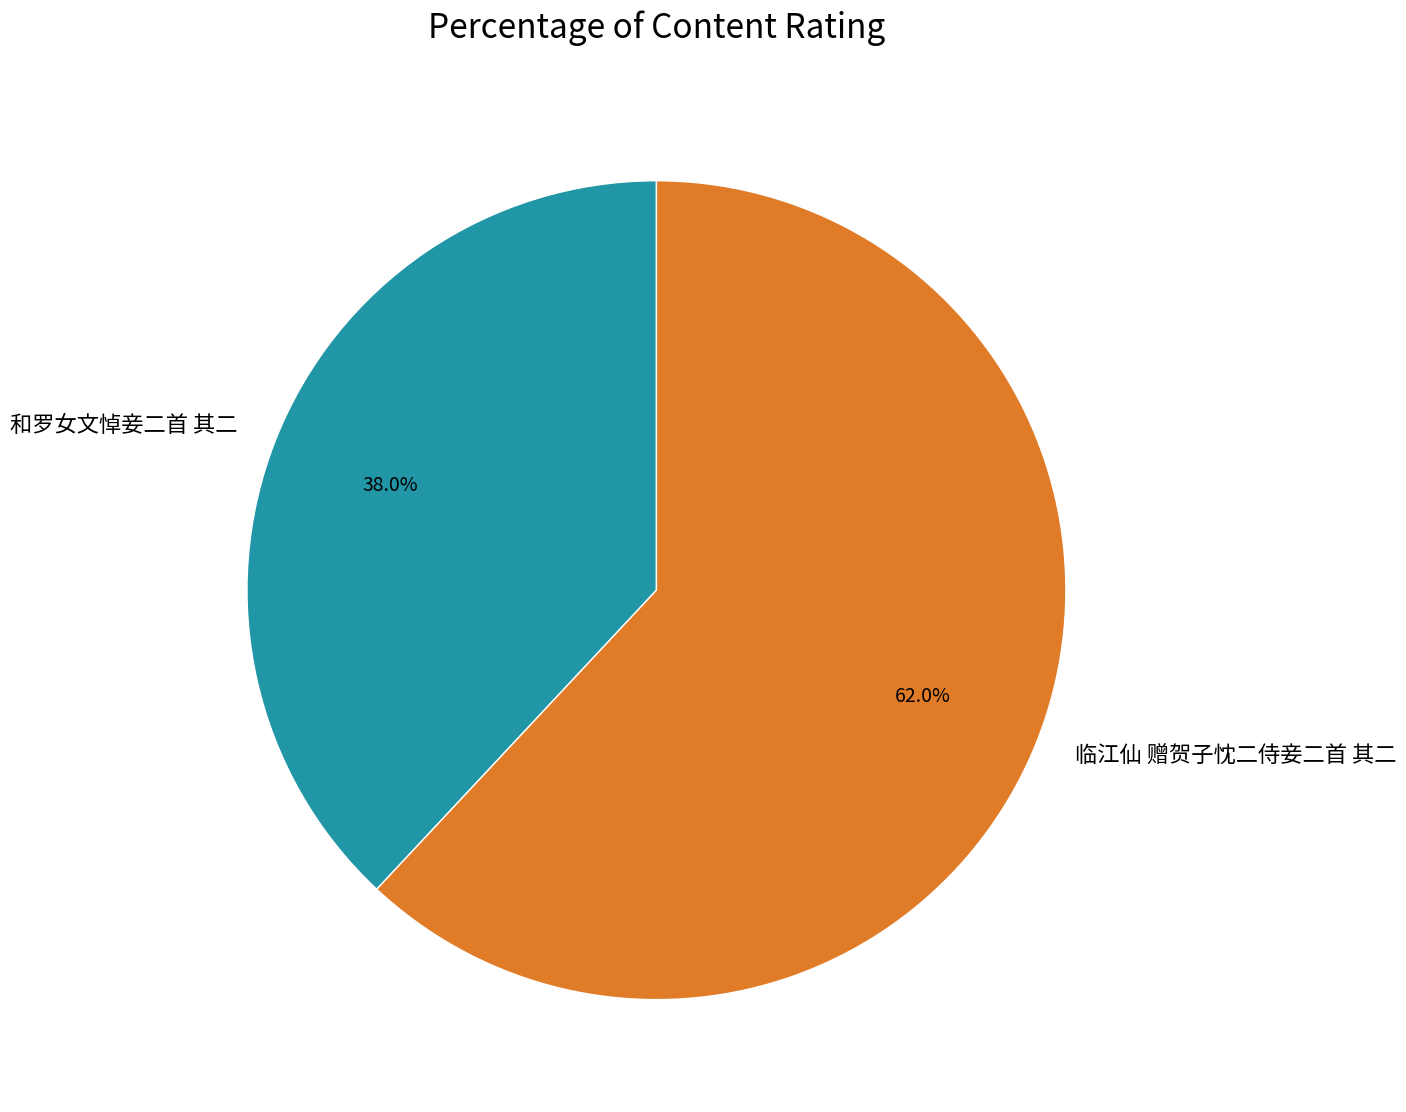

To the nearest percent, what is the difference between the largest and smallest slice percentages?

24%